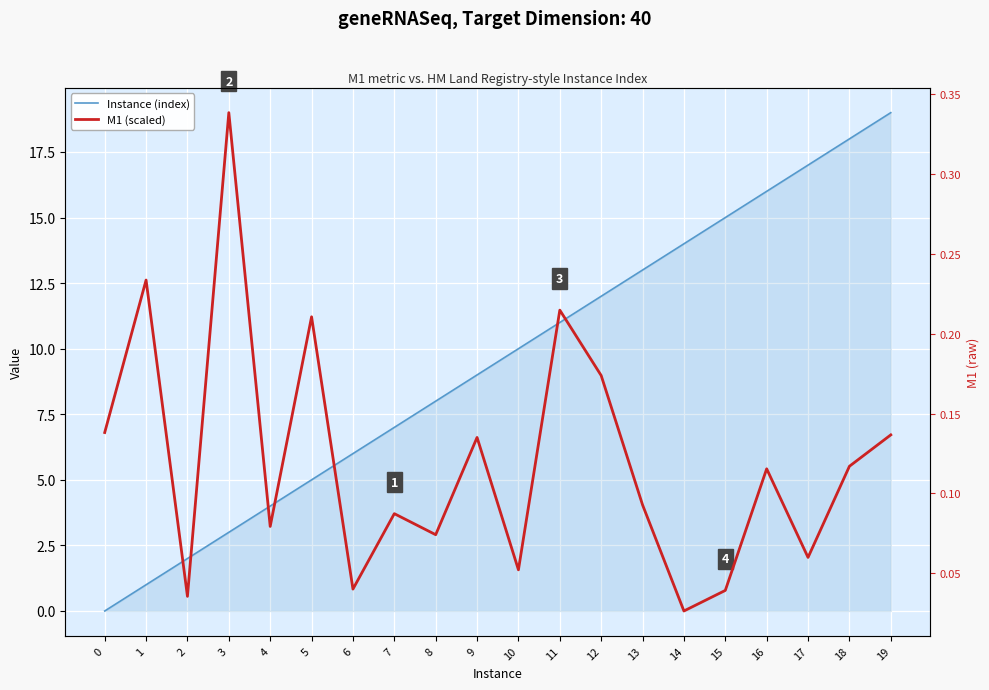

What is the average value of the Instance (index) series?

9.5